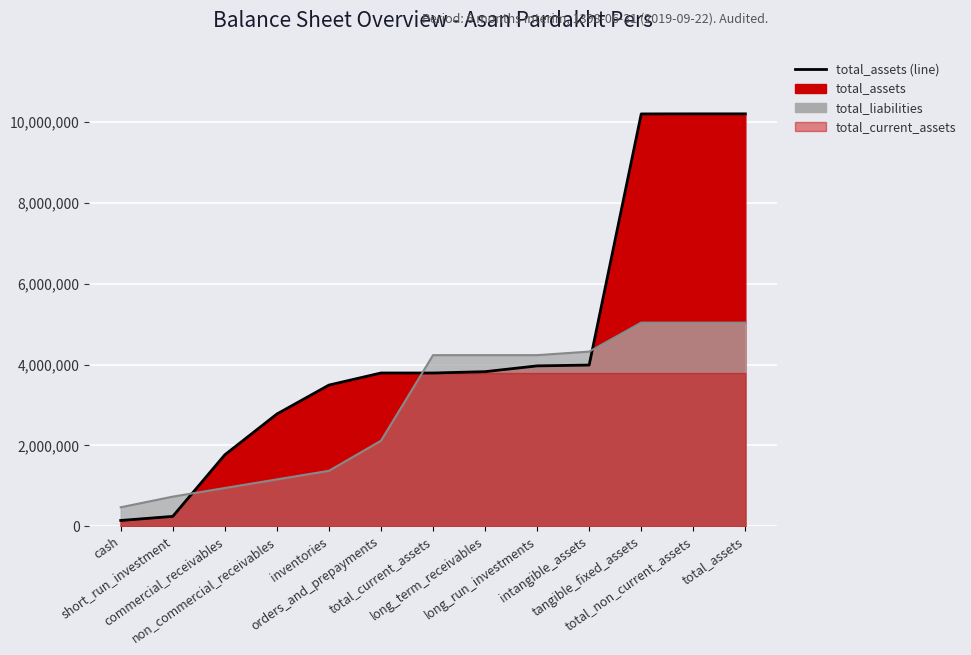

What is the difference between the total_liabilities_line values at cash and short_run_investment?

263714